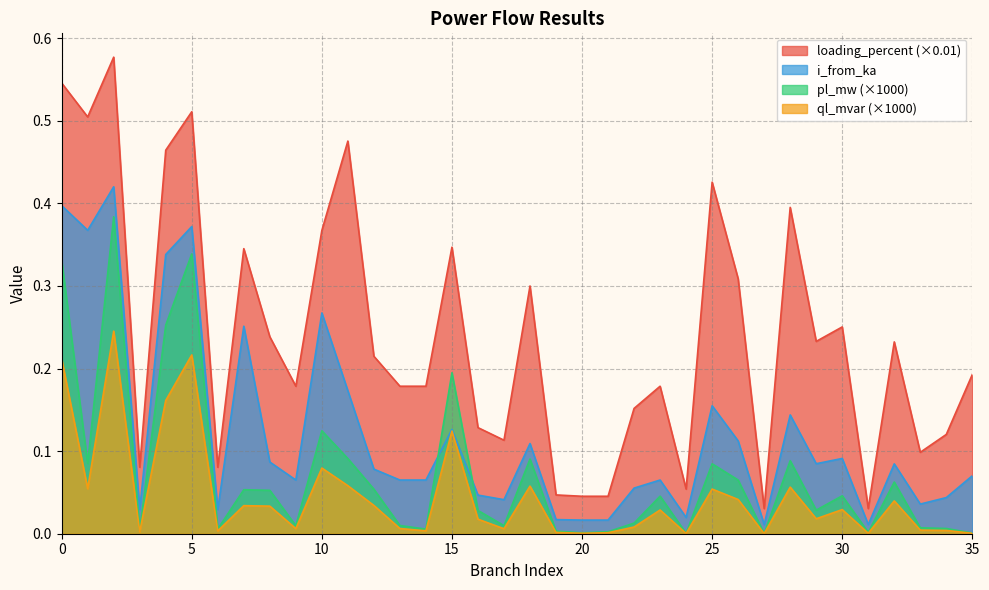

In pl_mw, how many points are higher than both neighbors (excluding endpoints)?

11